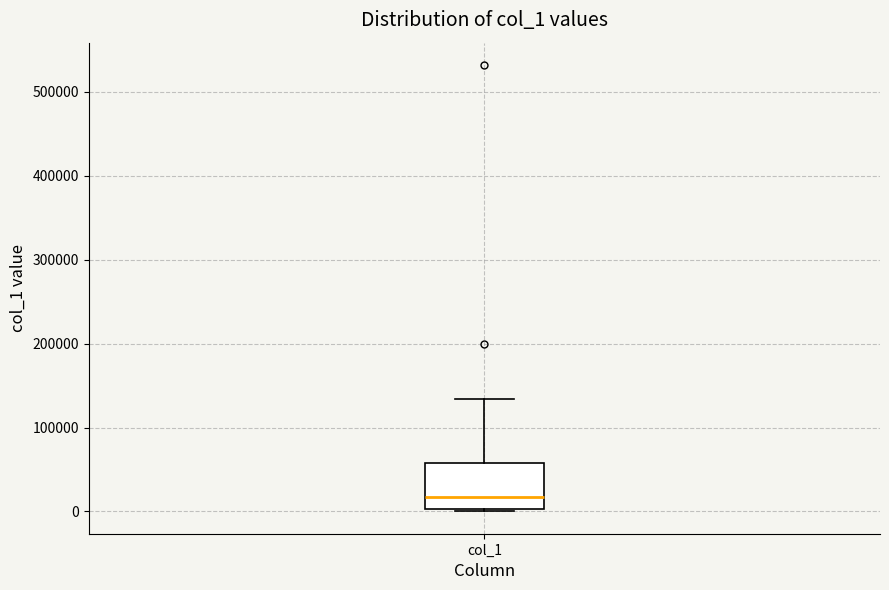

Read this box plot against the y-axis: the position of the median line, the range covered by the box, and the ends of both whiskers. The values are not printed on the chart, so give them approximately, as read against the axis.

median 20000, box 0 to 60000, whiskers 0 to 130000